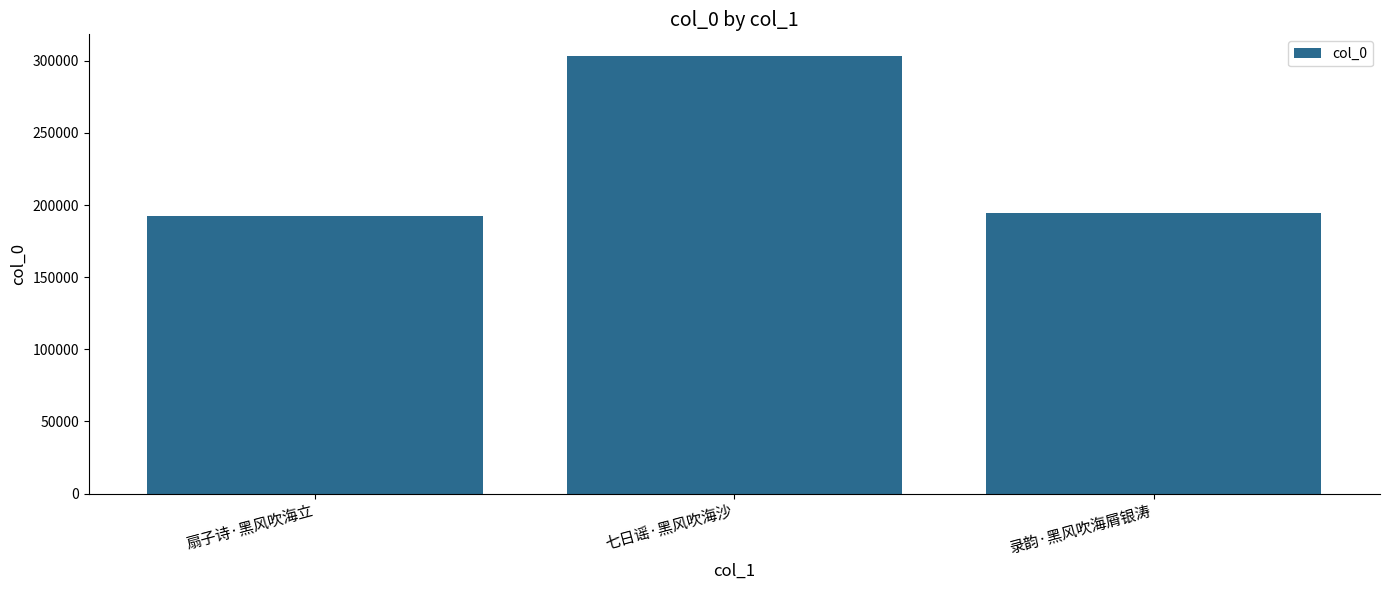

What is the value of the 2nd bar from the left?

303212